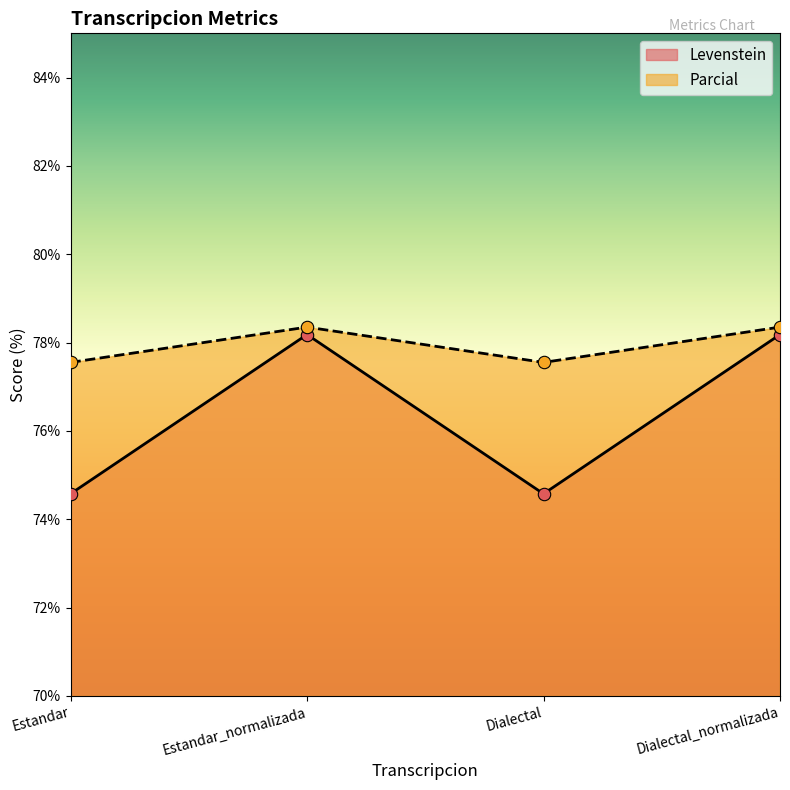

Which series has the largest total across all categories?

Parcial